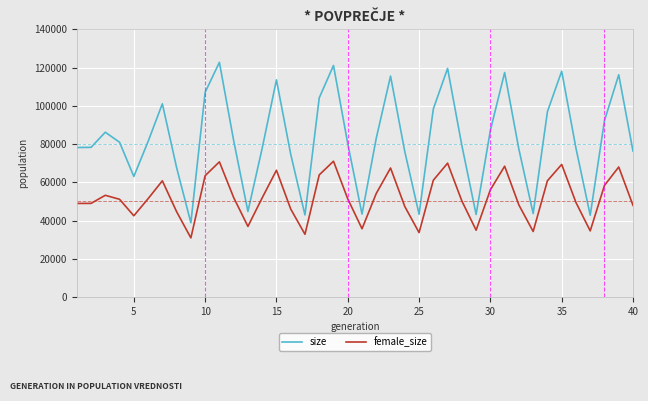

What is the smallest value displayed?

30948